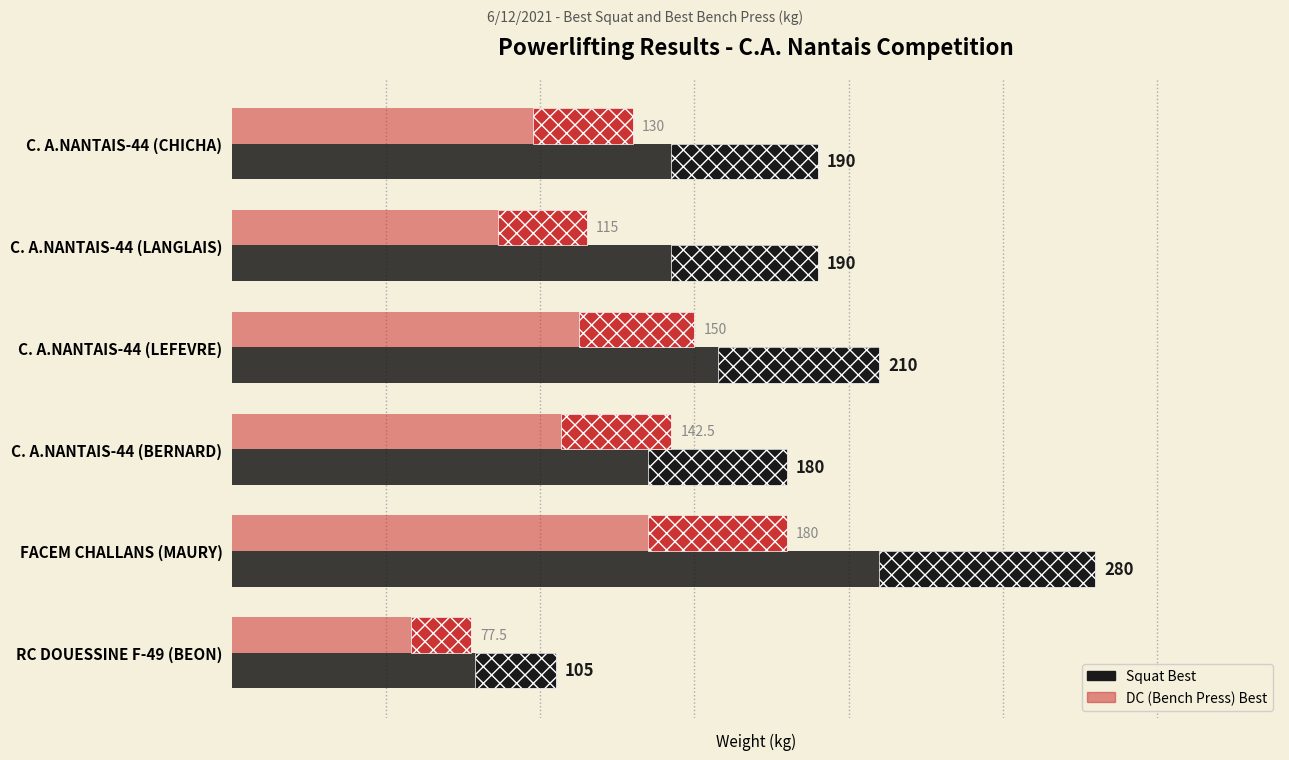

What is the minimum value shown in the chart?

77.5